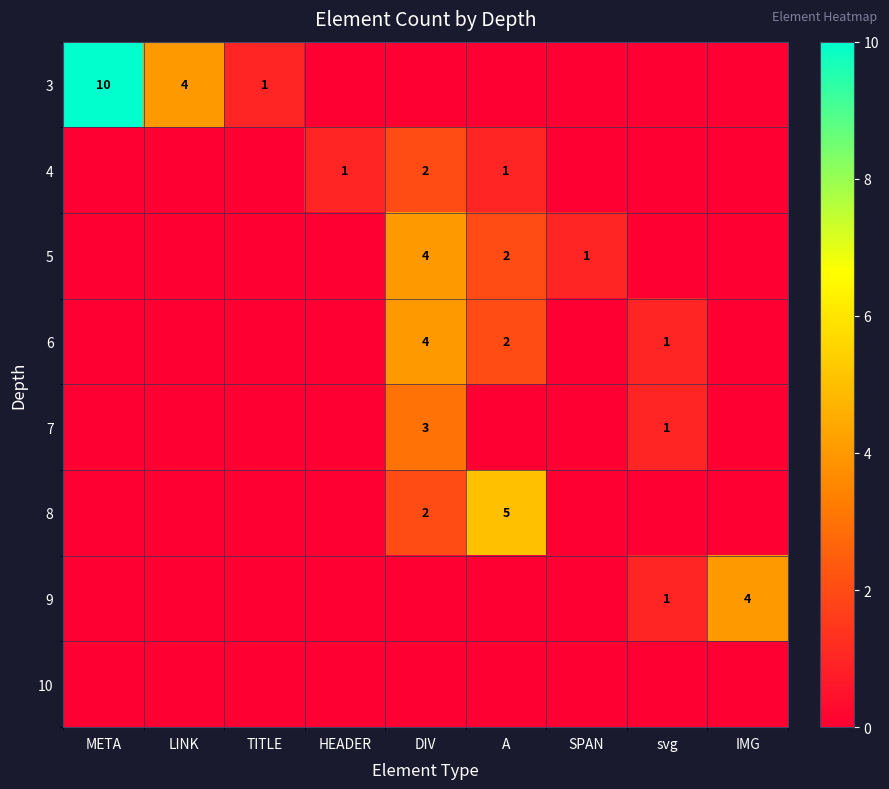

The value of 3 at TITLE is 1. True or false?

True